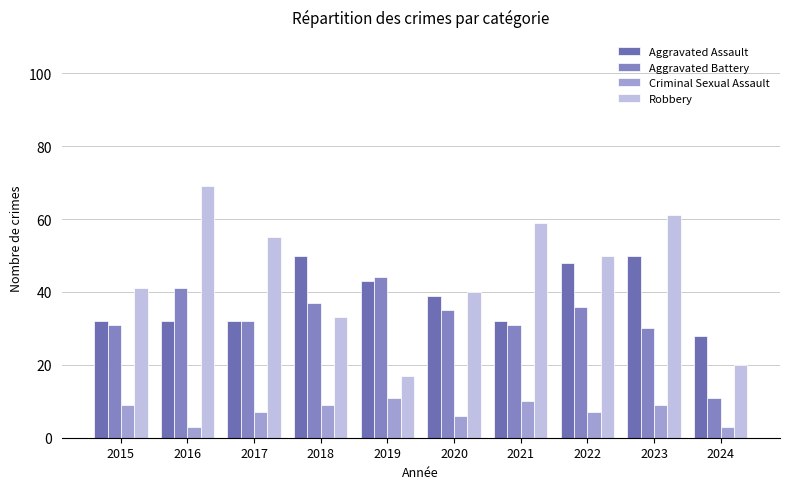

How many groups of bars are there?

10